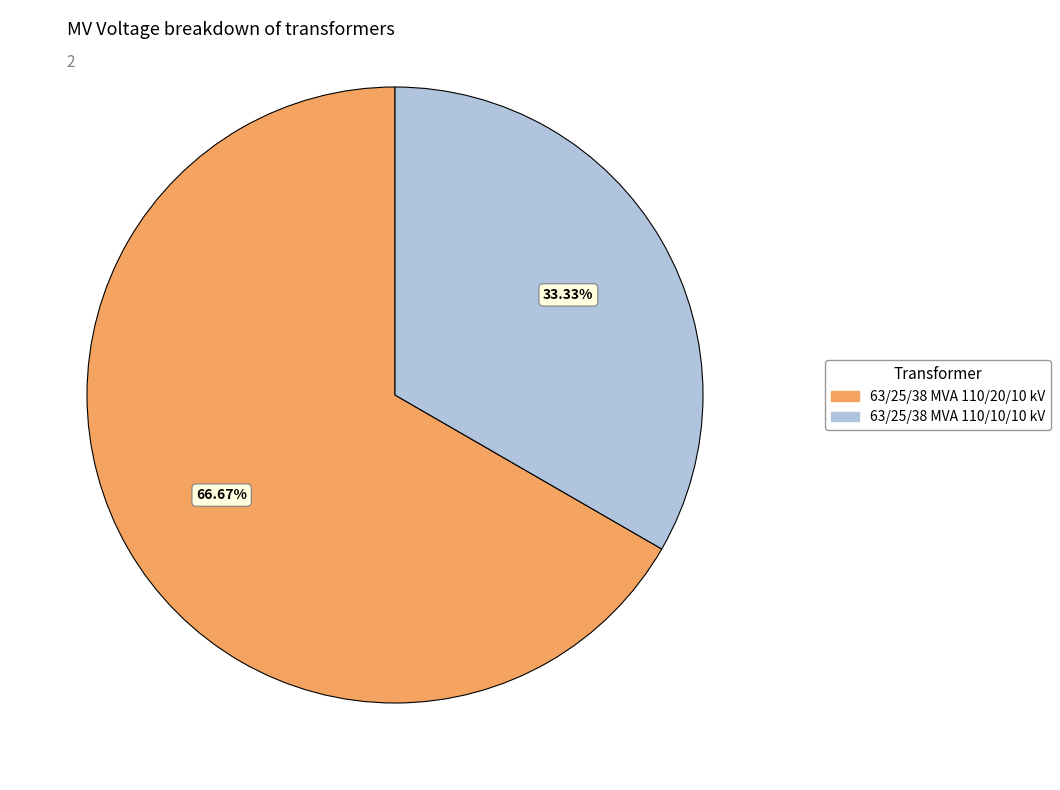

Which has a higher value, 63/25/38 MVA 110/20/10 kV or 63/25/38 MVA 110/10/10 kV?

63/25/38 MVA 110/20/10 kV